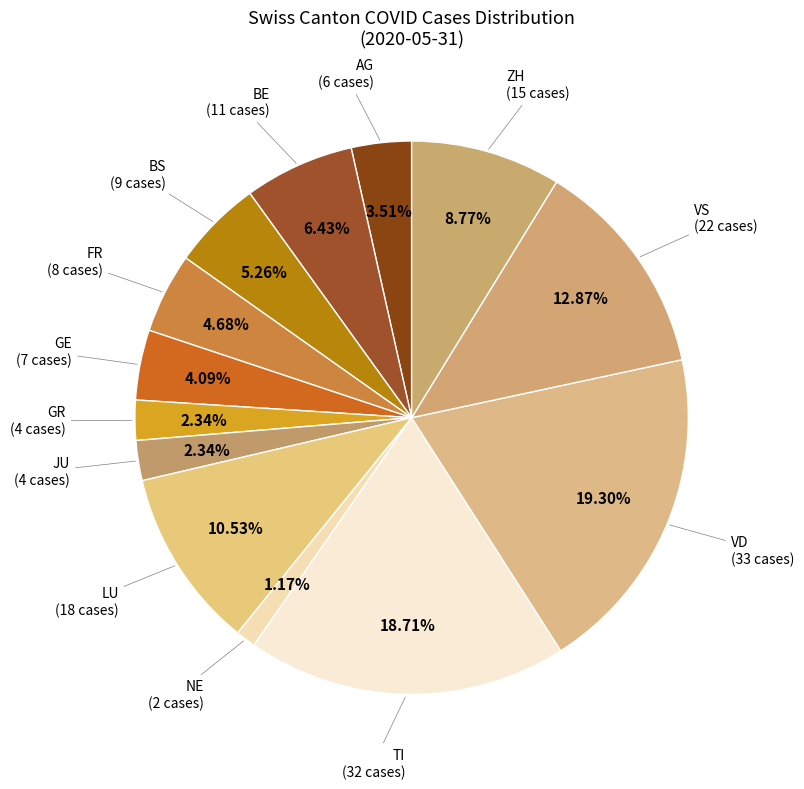

How many segments does this pie chart have?

13